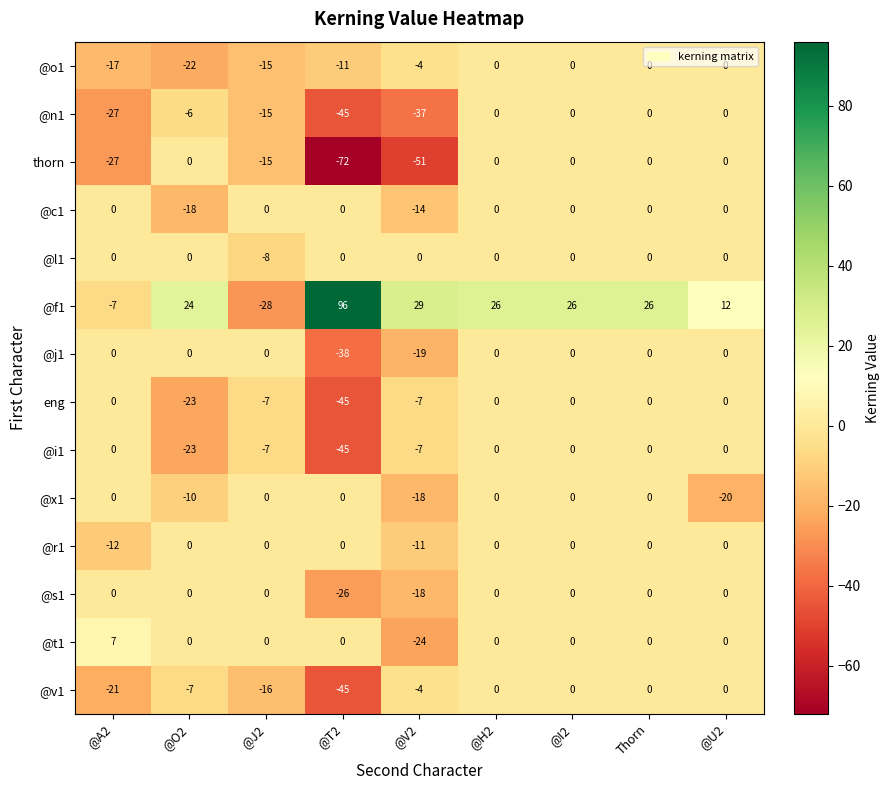

Between @T2 and @U2, which series saw the biggest shift?

@f1